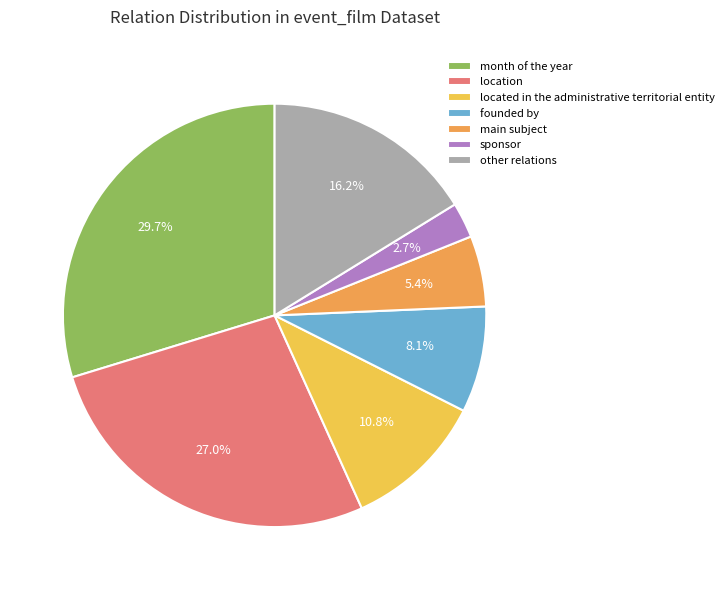

What is the ratio of the value at located in the administrative territorial entity to the value at main subject?

2.0